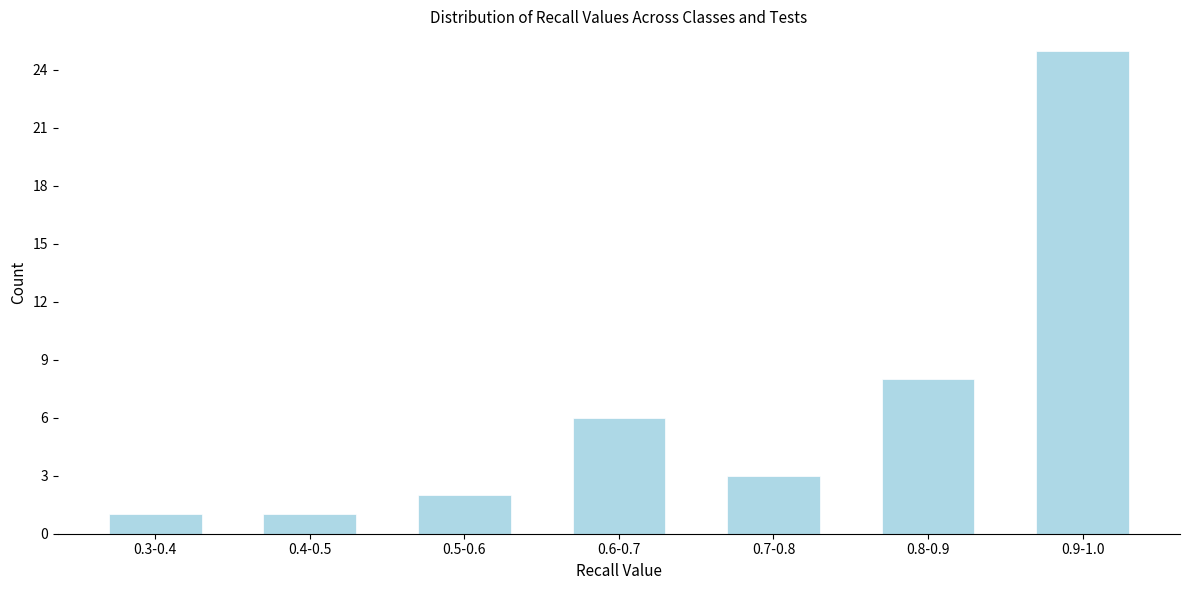

Reading left to right, extract all data points from this chart.

1	1	2	6	3	8	25